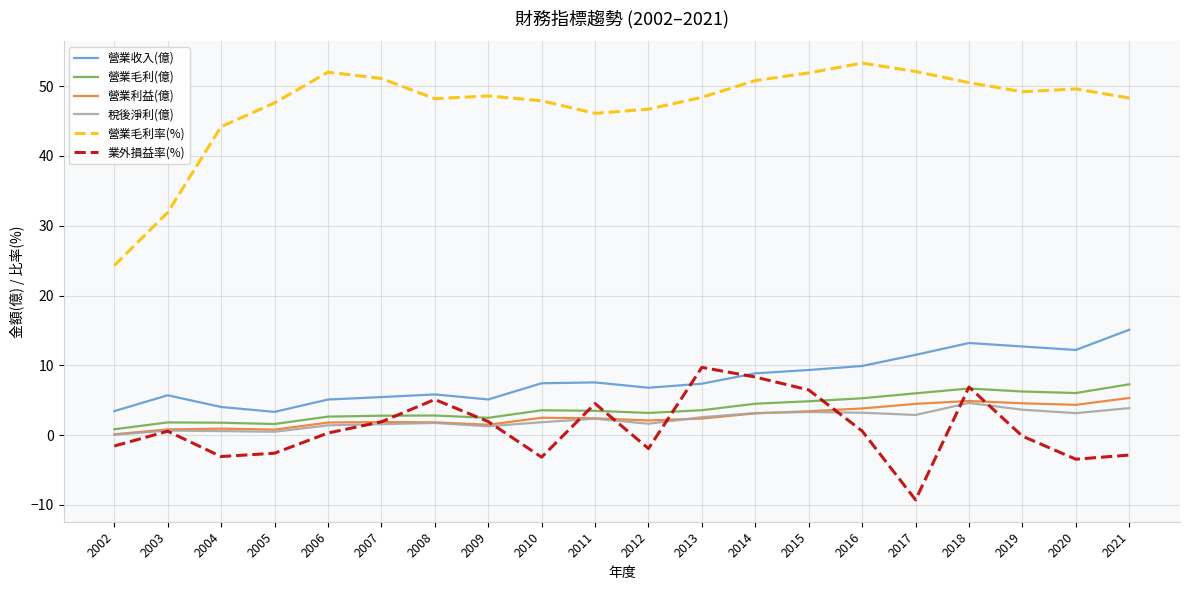

In 營業收入(億), how many points are higher than both neighbors (excluding endpoints)?

4